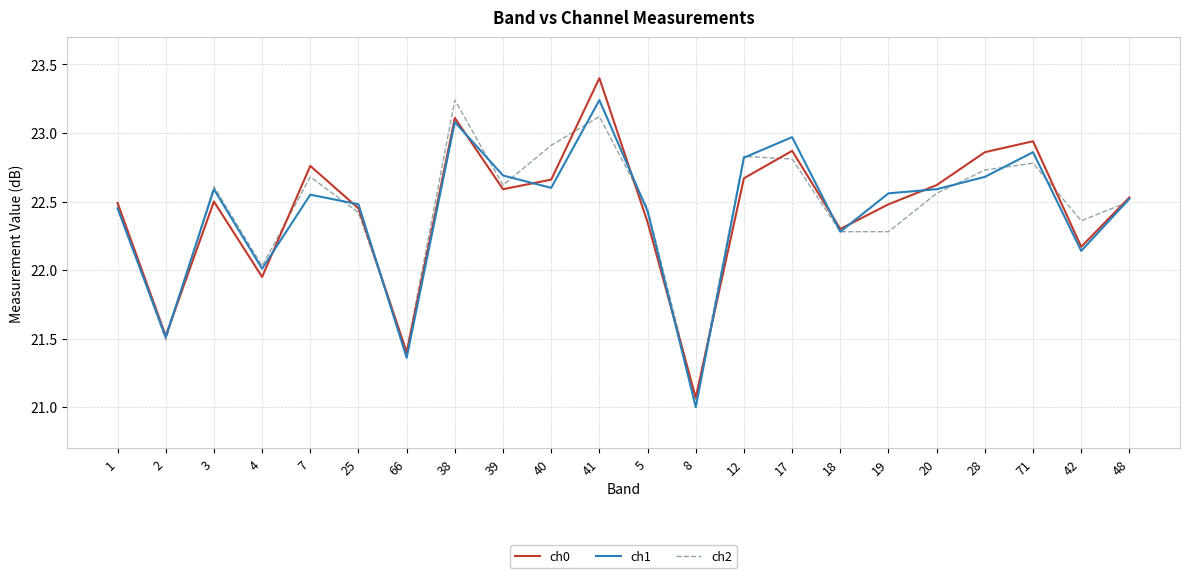

True or false: ch1 has a value of 22.6 at 40.

True